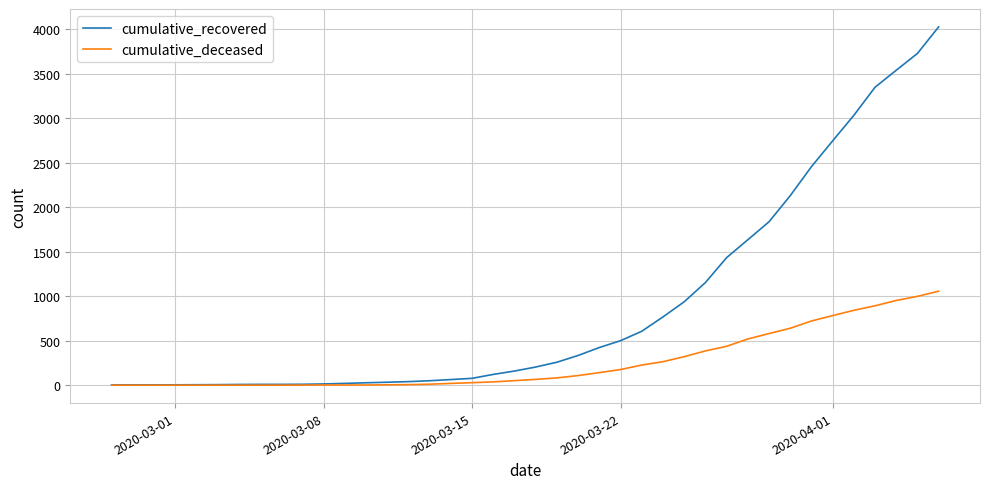

Which series has the widest spread of values?

cumulative_recovered